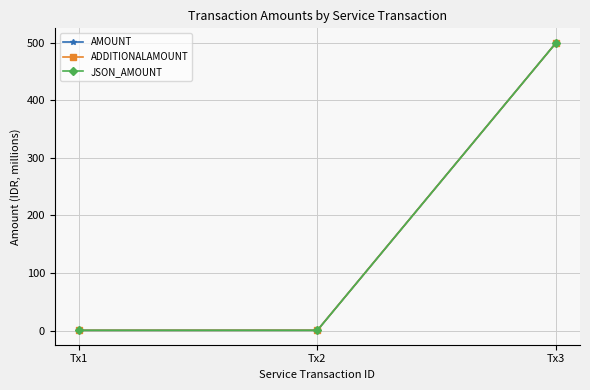

Is it true that AMOUNT equals 500.0 at Tx3?

True